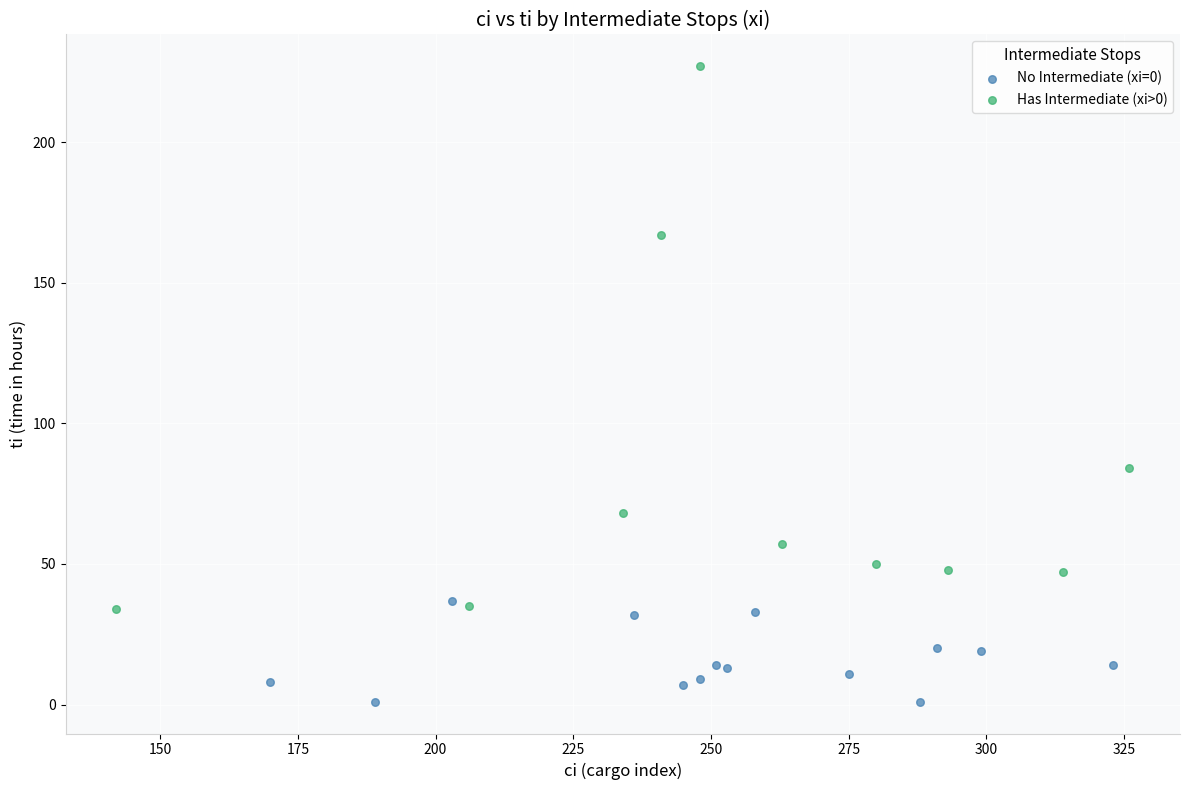

Which series has the widest spread of Y values?

Has Intermediate (xi>0)